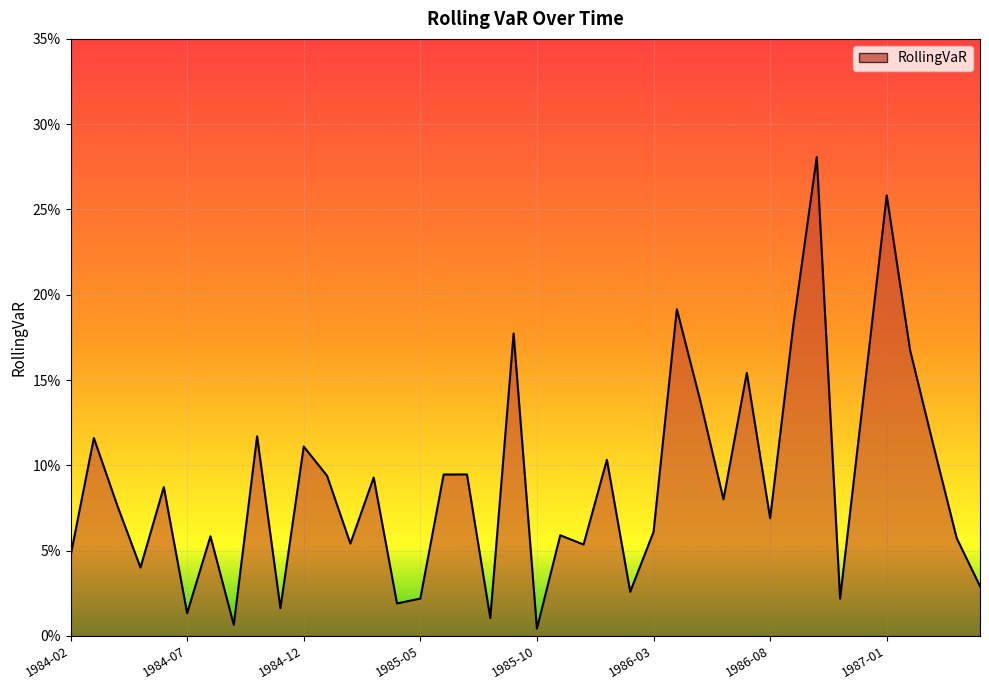

Between 1985-06 and 1987-01, which is larger?

1987-01